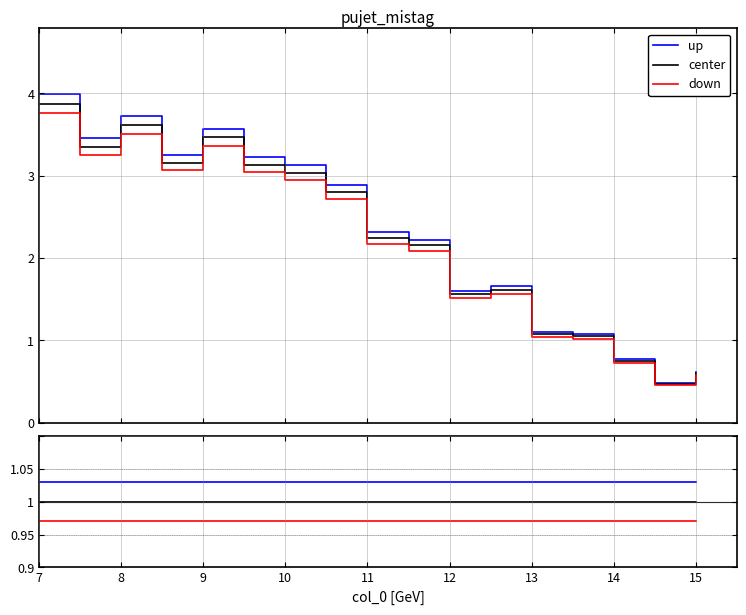

Does the chart have visible grid lines?

Yes